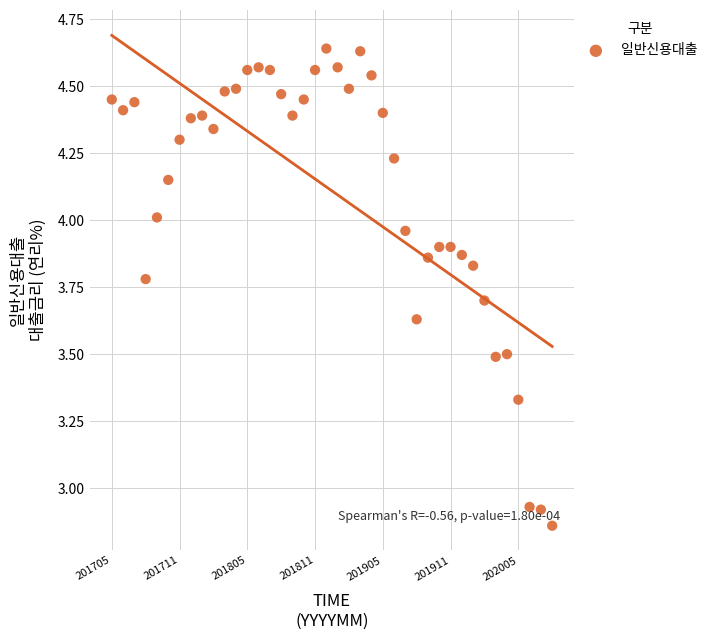

What is the range of Y values (max minus min)?

1.8